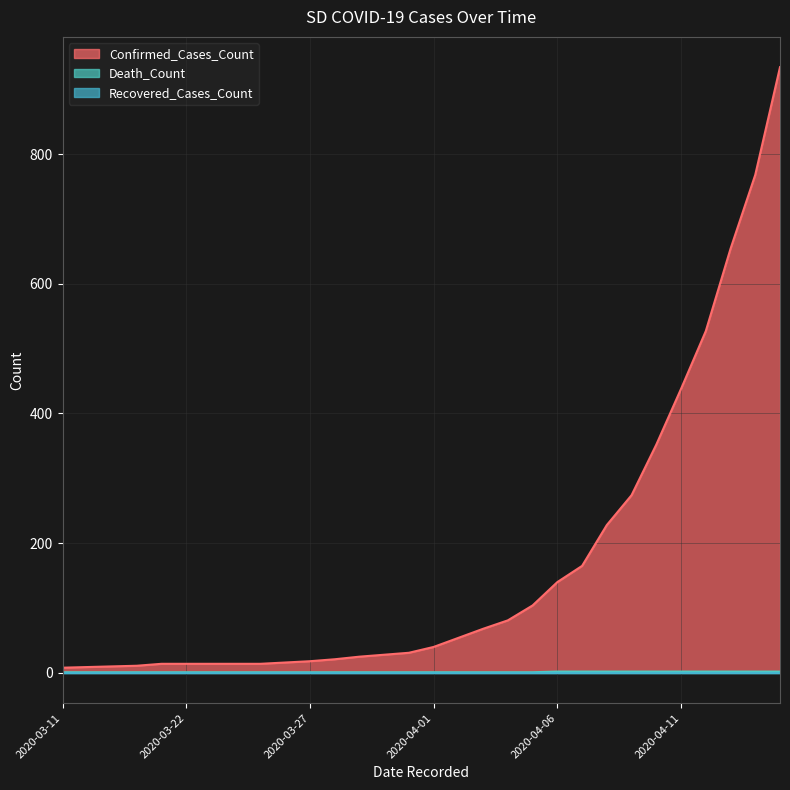

What is the sum of all Confirmed_Cases_Count values?

5074